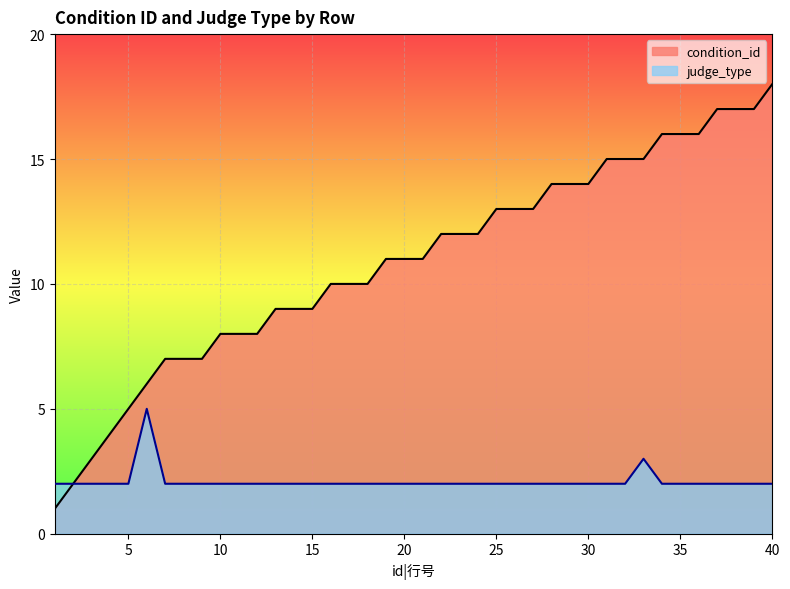

At which category is the sum across all series the highest?

40